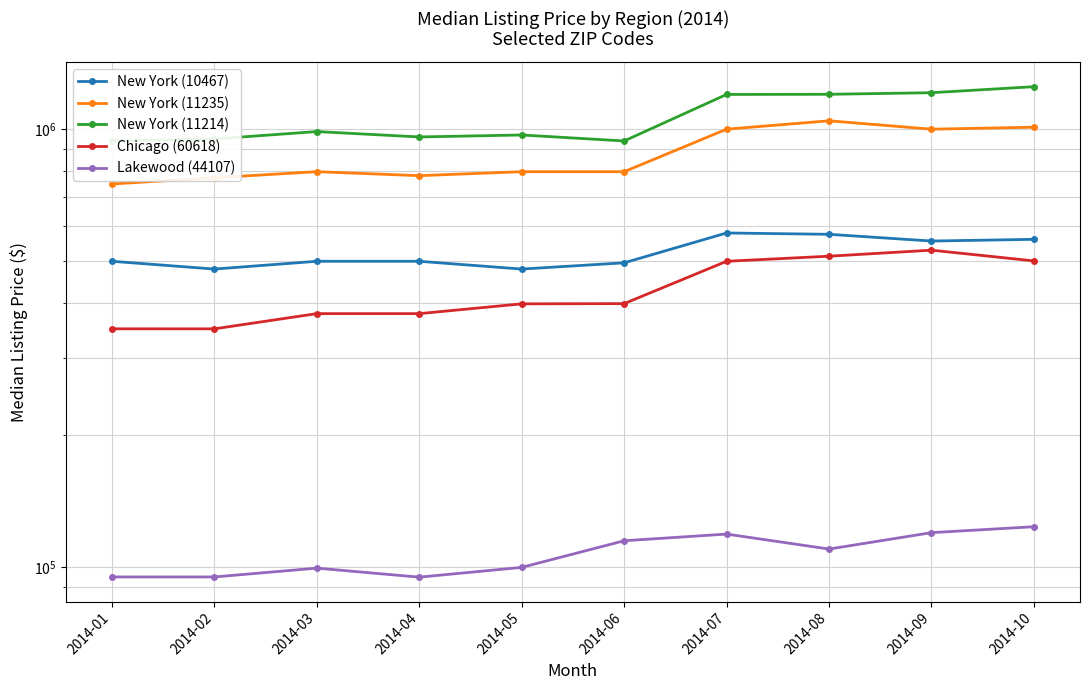

Reading left to right, extract all data points from this chart.

New York (10467): 499000.0	479000.0	499000.0	499000.0	479000.0	495000.0	579000.0	575000.0	555000.0	560000.0
New York (11235): 749000.0	774000.0	799000.0	782500.0	799000.0	799000.0	999000.0	1044000.0	999000.0	1009499.5
New York (11214): 939000.0	949000.0	986500.0	959000.0	969000.0	939000.0	1199000.0	1199999.5	1210000.0	1249000.0
Chicago (60618): 349950.0	349900.0	379000.0	379000.0	399000.0	399450.0	499000.0	512500.0	529000.0	500000.0
Lakewood (44107): 95000.0	95000.0	99500.0	94900.0	99900.0	114900.0	119000.0	110000.0	119900.0	123700.0